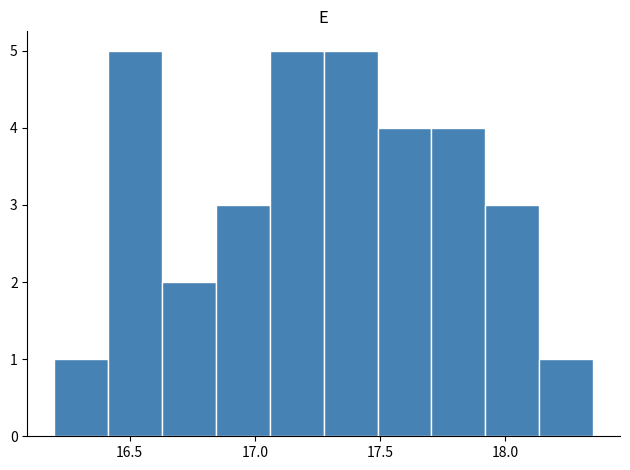

Reading left to right, list every bar in this chart as the range it spans on the x-axis followed by its height. Neither the bar edges nor the heights are printed on the chart, so give them approximately, as read against the axes.

16.200 to 16.415: 1
16.415 to 16.630: 5
16.630 to 16.845: 2
16.845 to 17.060: 3
17.060 to 17.275: 5
17.275 to 17.490: 5
17.490 to 17.705: 4
17.705 to 17.920: 4
17.920 to 18.135: 3
18.135 to 18.350: 1